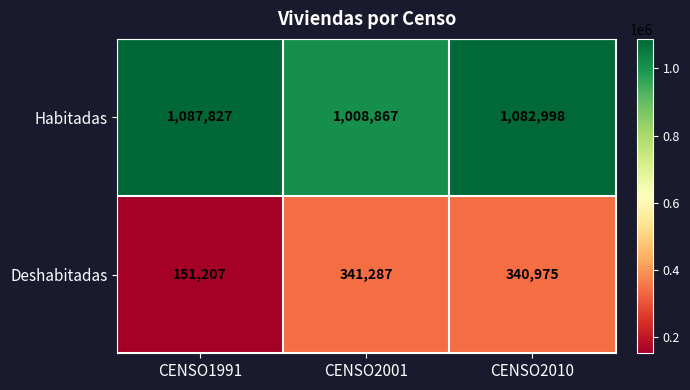

What is the difference between the highest and lowest values at CENSO2010?

742023